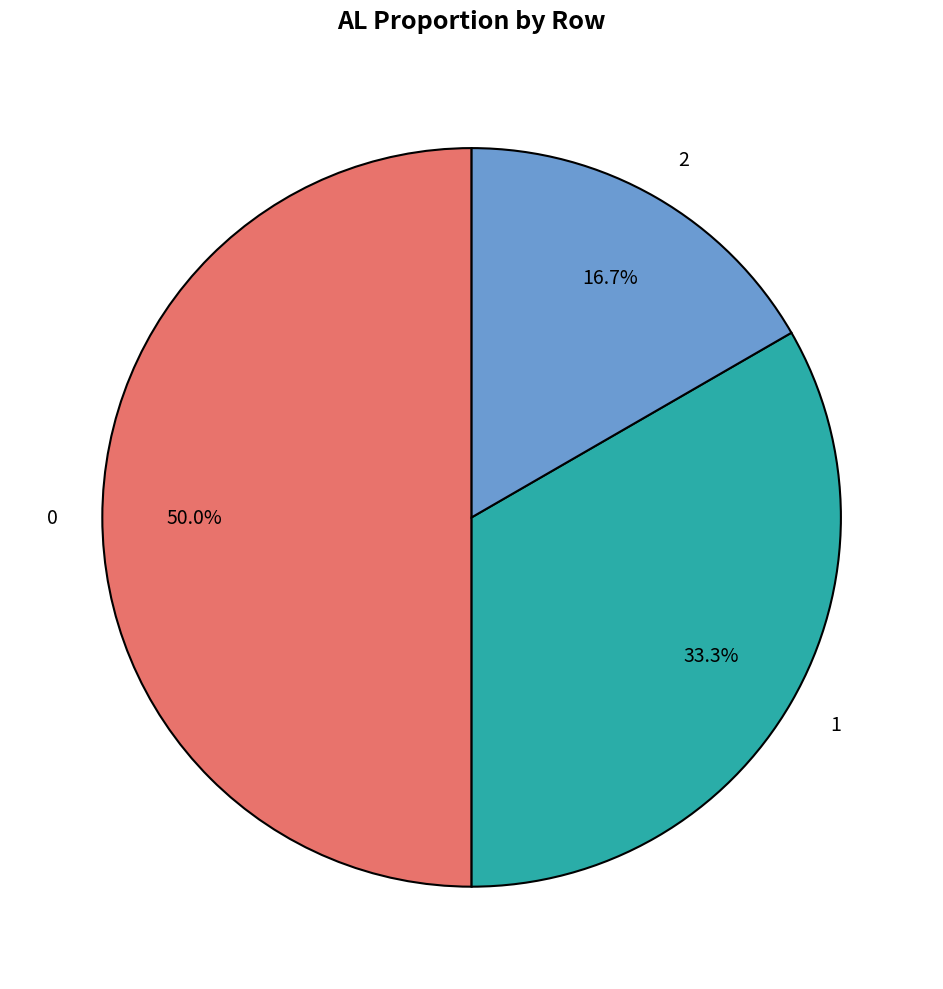

How much of the chart is everything except 0?

50.0%